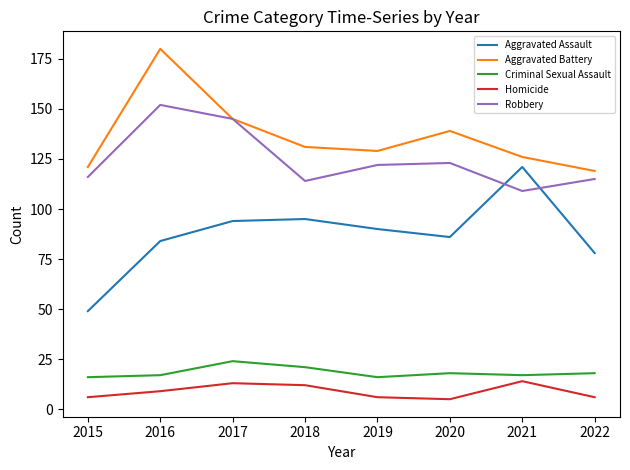

Rank the series by their maximum value, from highest to lowest.

Aggravated Battery, Robbery, Aggravated Assault, Criminal Sexual Assault, Homicide